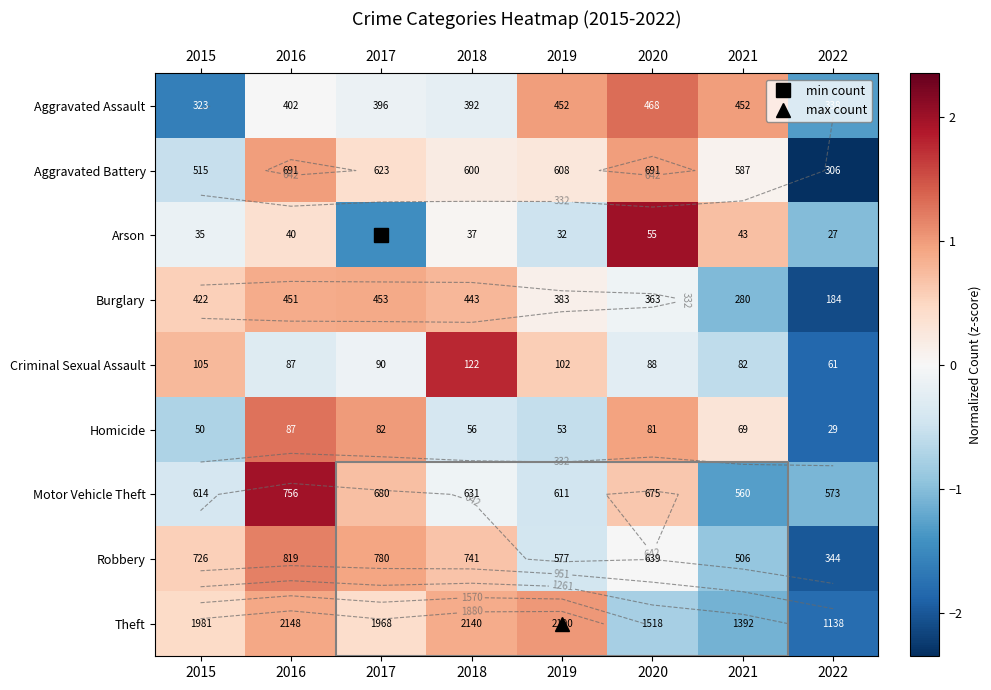

Which has a higher value, 2021 or 2017?

2021